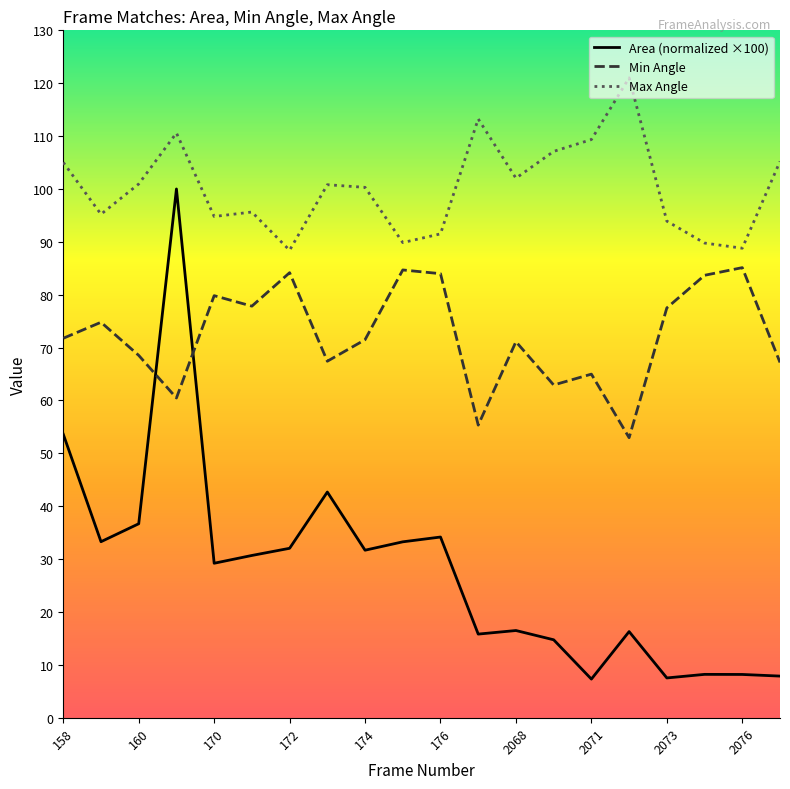

Where does the Min Angle series first go above 71?

158